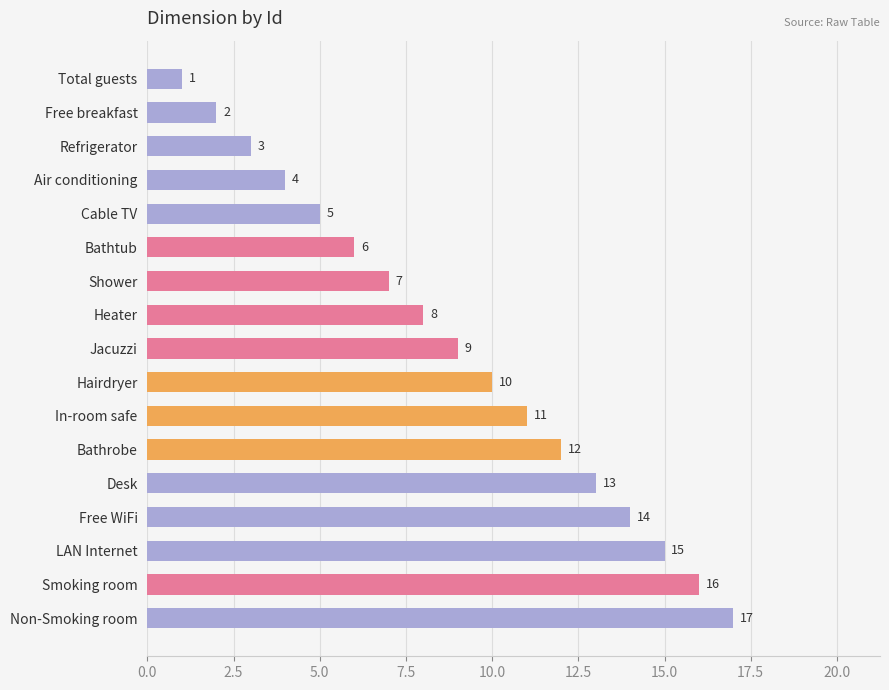

What is the label of the 8th bar from the top?

Heater